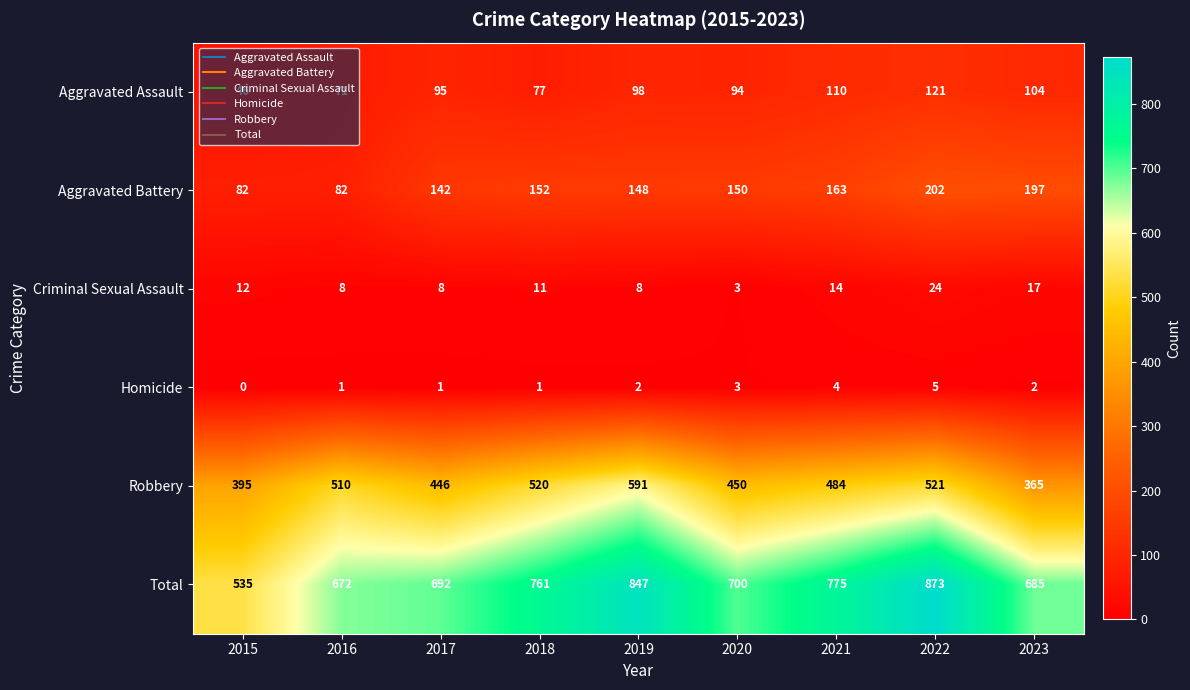

What is the difference between the highest and lowest values at 2016?

671